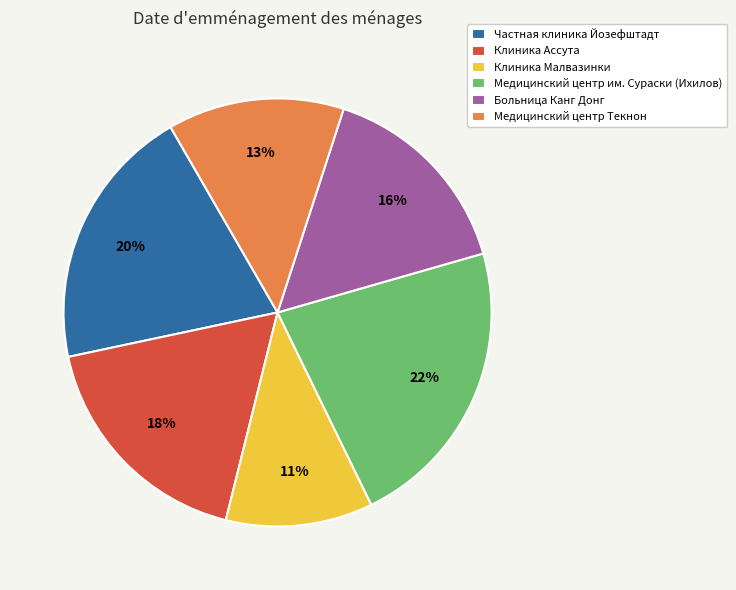

Rank the categories by value from highest to lowest.

Медицинский центр им. Сураски (Ихилов), Частная клиника Йозефштадт, Клиника Ассута, Больница Канг Донг, Медицинский центр Текнон, Клиника Малвазинки